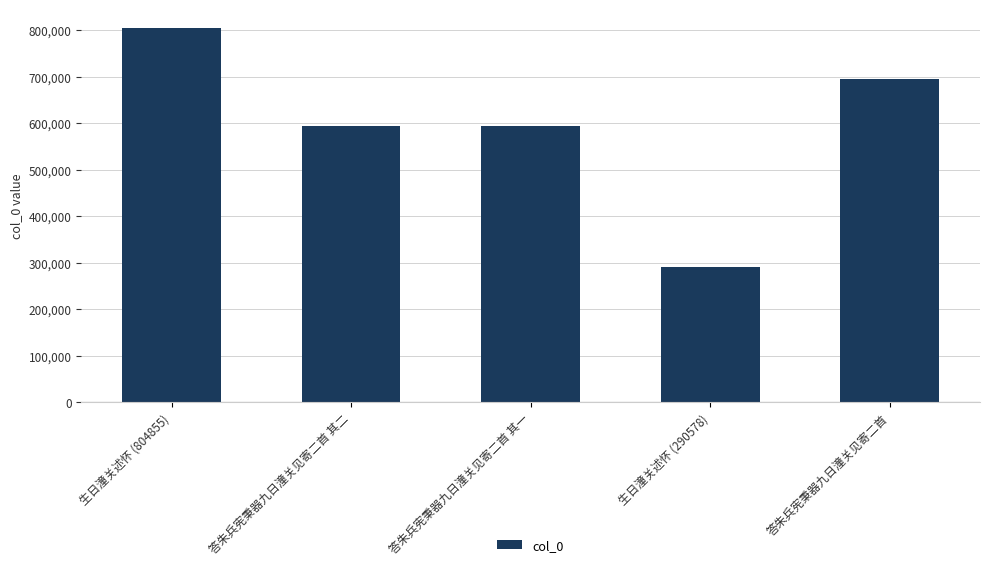

What is the average value?

595869